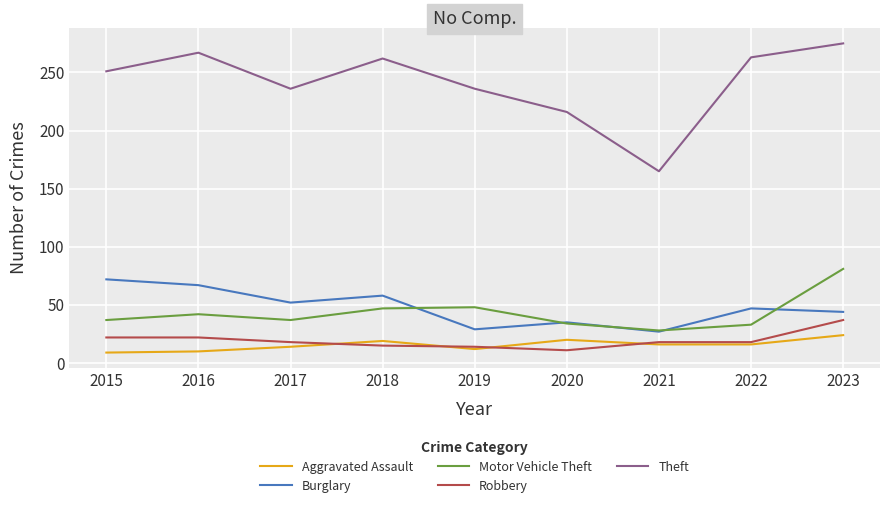

True or false: Aggravated Assault and Burglary cross at least once.

False